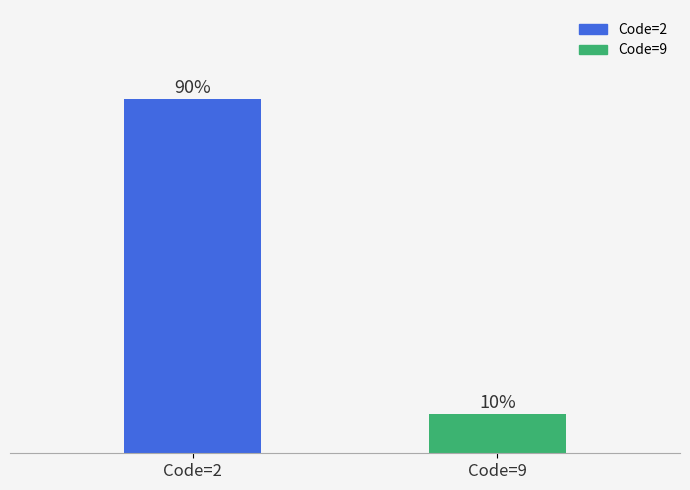

Are the bars horizontal?

No